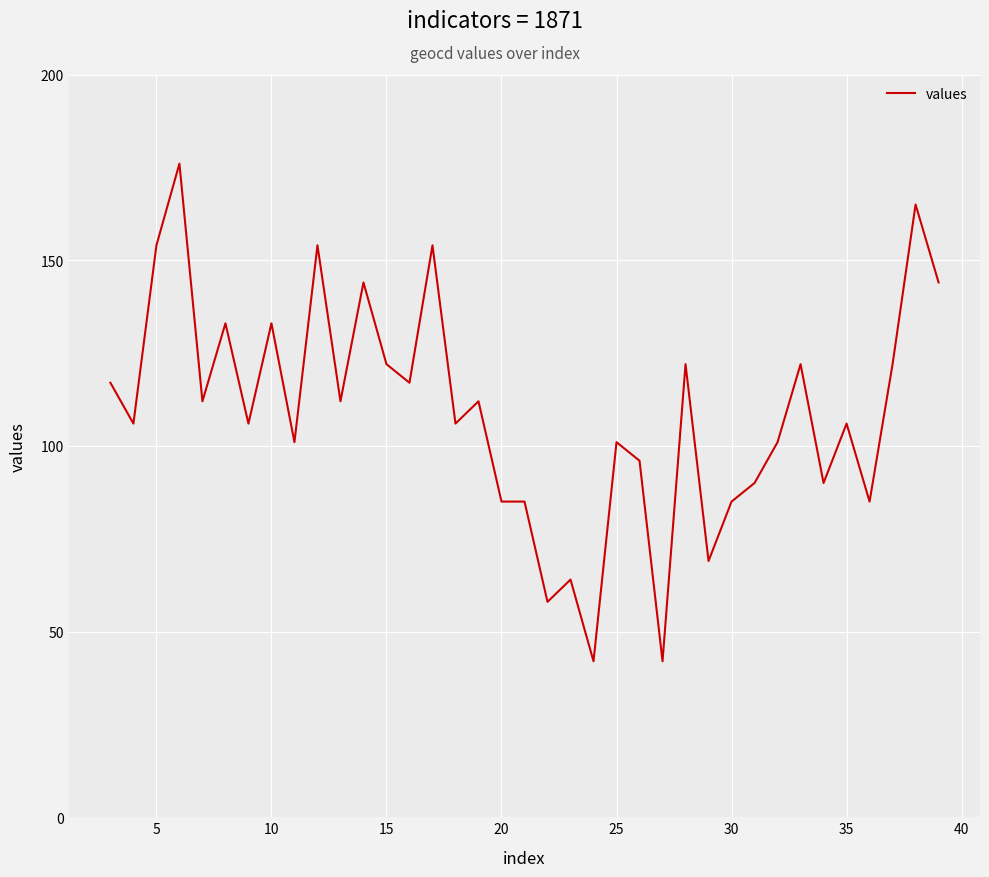

What is the minimum value shown in the chart?

42